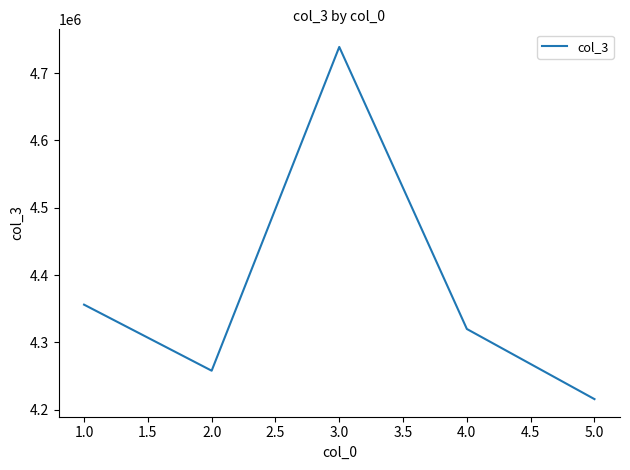

What is the change in value from 3.0 to 4.0?

-419039